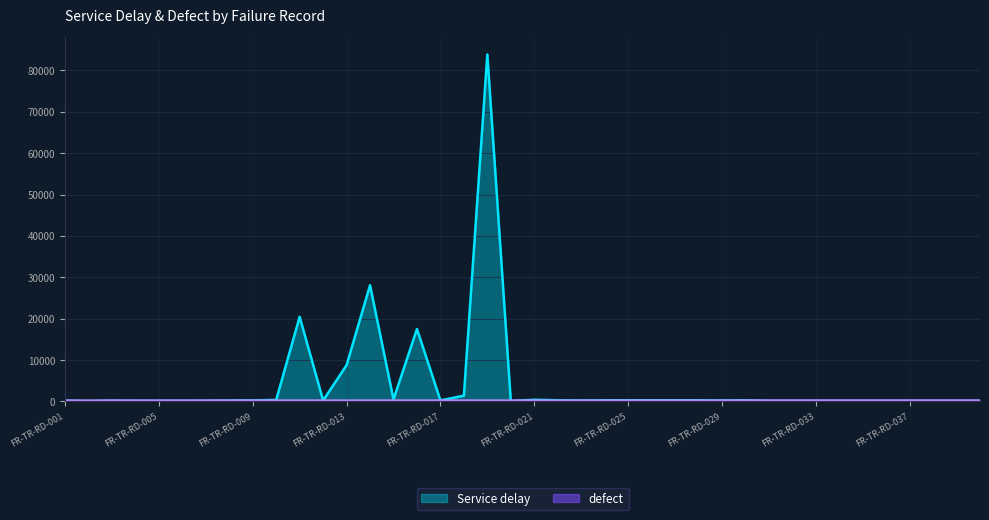

Reading left to right, list all the values displayed in this chart.

Service delay: FR-TR-RD-001=180	FR-TR-RD-002=76	FR-TR-RD-003=188	FR-TR-RD-004=138	FR-TR-RD-005=136	FR-TR-RD-006=133	FR-TR-RD-007=156	FR-TR-RD-008=226	FR-TR-RD-009=273	FR-TR-RD-010=382	FR-TR-RD-011=20460	FR-TR-RD-012=240	FR-TR-RD-013=8776	FR-TR-RD-014=28090	FR-TR-RD-015=495	FR-TR-RD-016=17517	FR-TR-RD-017=270	FR-TR-RD-018=1410	FR-TR-RD-019=83820	FR-TR-RD-020=120	FR-TR-RD-021=420	FR-TR-RD-022=300	FR-TR-RD-023=240	FR-TR-RD-024=300	FR-TR-RD-025=300	FR-TR-RD-026=300	FR-TR-RD-027=300	FR-TR-RD-028=300	FR-TR-RD-029=240	FR-TR-RD-030=300	FR-TR-RD-031=120	FR-TR-RD-032=120	FR-TR-RD-033=120	FR-TR-RD-034=120	FR-TR-RD-035=120	FR-TR-RD-036=120	FR-TR-RD-037=120	FR-TR-RD-038=120	FR-TR-RD-039=120	FR-TR-RD-040=120
defect: FR-TR-RD-001=222	FR-TR-RD-002=207	FR-TR-RD-003=225	FR-TR-RD-004=225	FR-TR-RD-005=225	FR-TR-RD-006=225	FR-TR-RD-007=225	FR-TR-RD-008=225	FR-TR-RD-009=225	FR-TR-RD-010=225	FR-TR-RD-011=224	FR-TR-RD-012=226	FR-TR-RD-013=217	FR-TR-RD-014=227	FR-TR-RD-015=219	FR-TR-RD-016=228	FR-TR-RD-017=229	FR-TR-RD-018=230	FR-TR-RD-019=231	FR-TR-RD-020=223	FR-TR-RD-021=223	FR-TR-RD-022=208	FR-TR-RD-023=217	FR-TR-RD-024=217	FR-TR-RD-025=217	FR-TR-RD-026=217	FR-TR-RD-027=217	FR-TR-RD-028=217	FR-TR-RD-029=217	FR-TR-RD-030=240	FR-TR-RD-031=240	FR-TR-RD-032=240	FR-TR-RD-033=240	FR-TR-RD-034=240	FR-TR-RD-035=240	FR-TR-RD-036=240	FR-TR-RD-037=240	FR-TR-RD-038=240	FR-TR-RD-039=240	FR-TR-RD-040=240